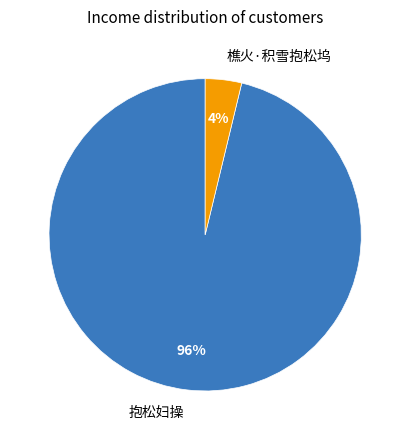

How many slices are in this pie chart?

2